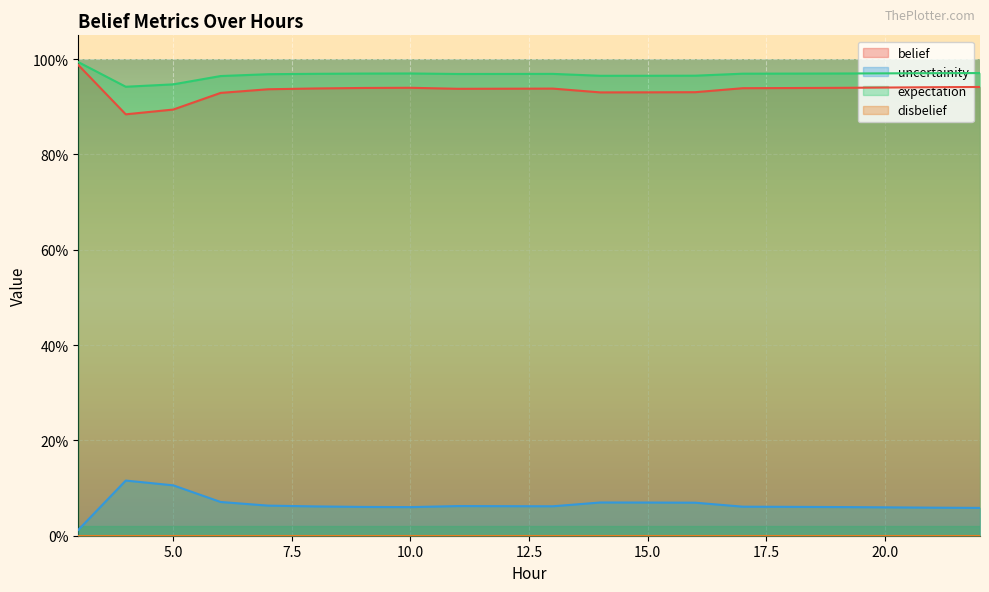

Count the uncertainity values in the range 0 to 1.

20